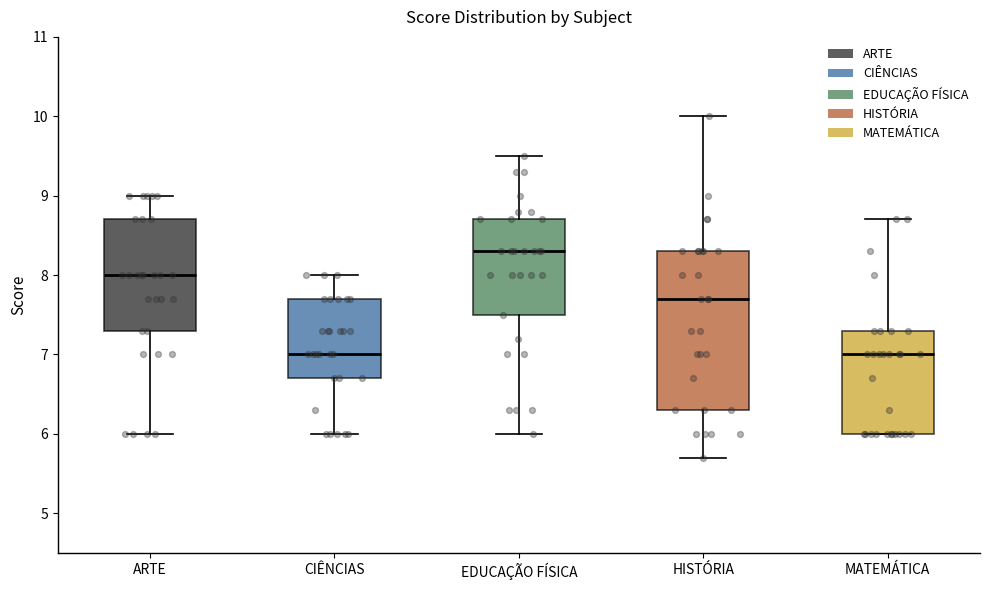

Where does the upper whisker of the box for CIÊNCIAS end on the y-axis? The values are not printed on the chart, so give them approximately, as read against the axis.

8.0